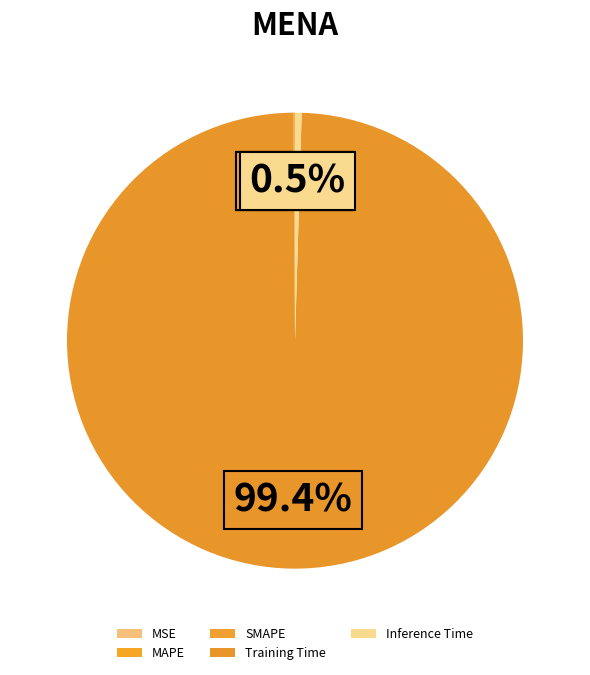

Which category has the biggest portion of the pie?

Training Time